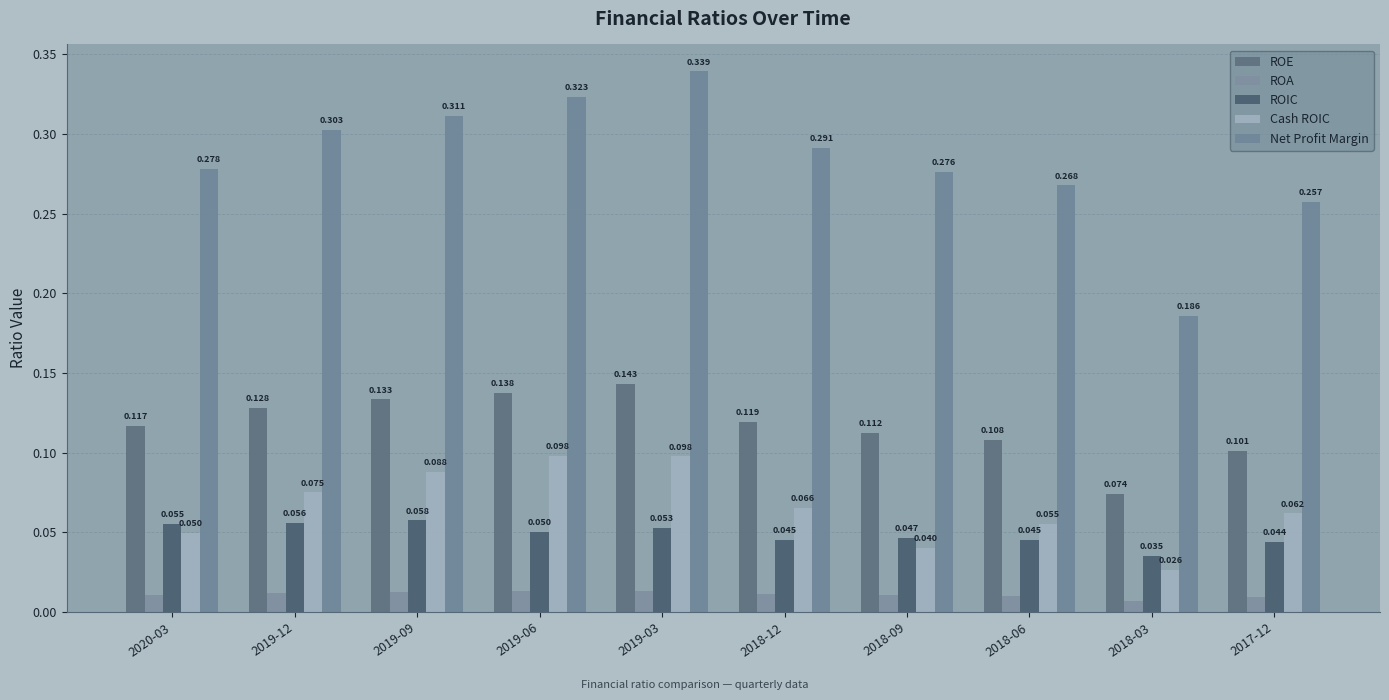

Between 2018-06 and 2017-12, which series saw the biggest shift?

Net Profit Margin